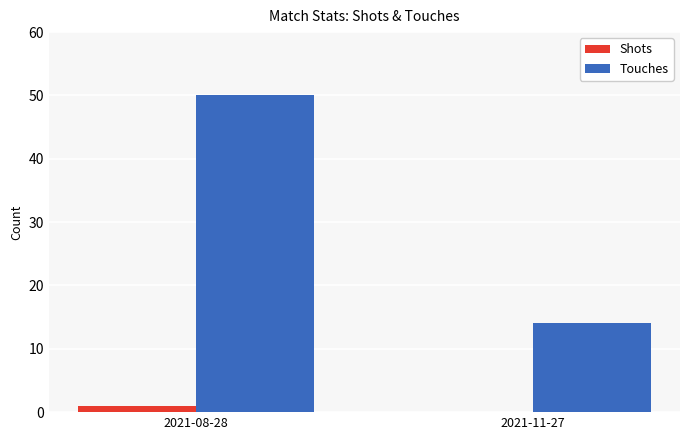

Is it true that Touches equals 7 at 2021-11-27?

False